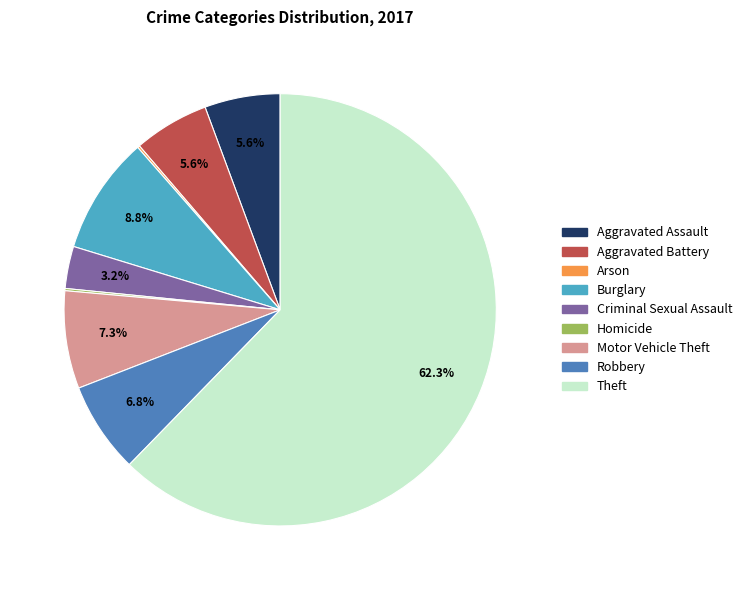

The Aggravated Assault slice represents 1% of the pie. True or false?

False